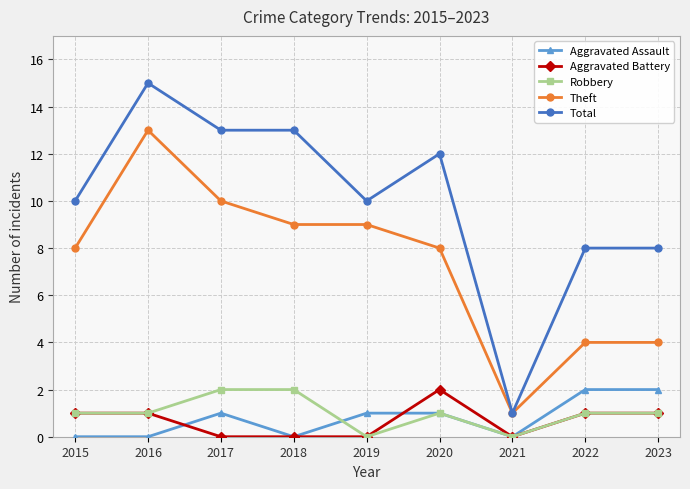

True or false: Theft and Aggravated Assault intersect in this chart.

False